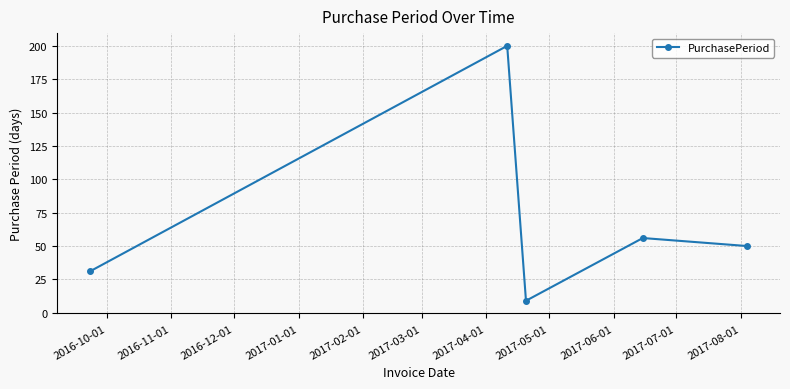

What is the difference between the maximum and second lowest values?

169